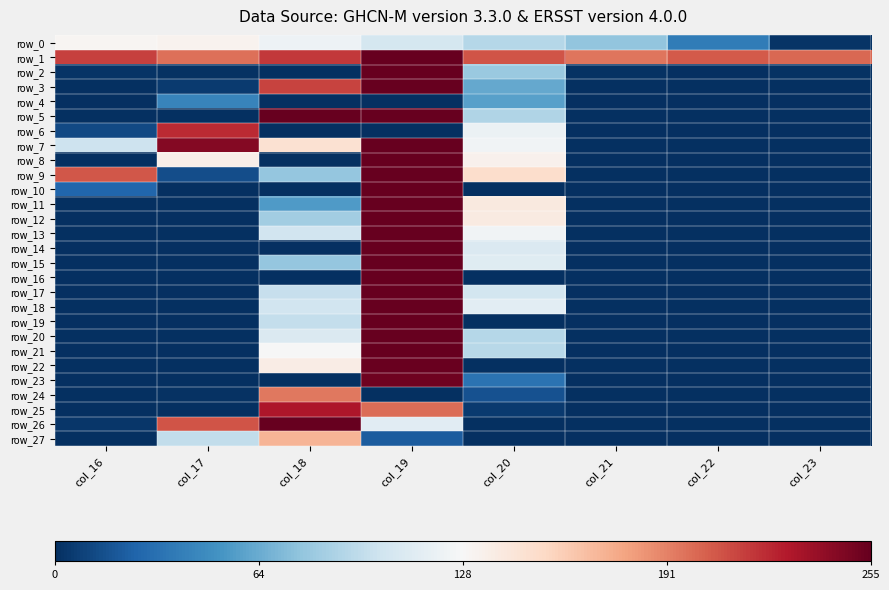

Which category has the lowest value in the row_19 series?

col_16